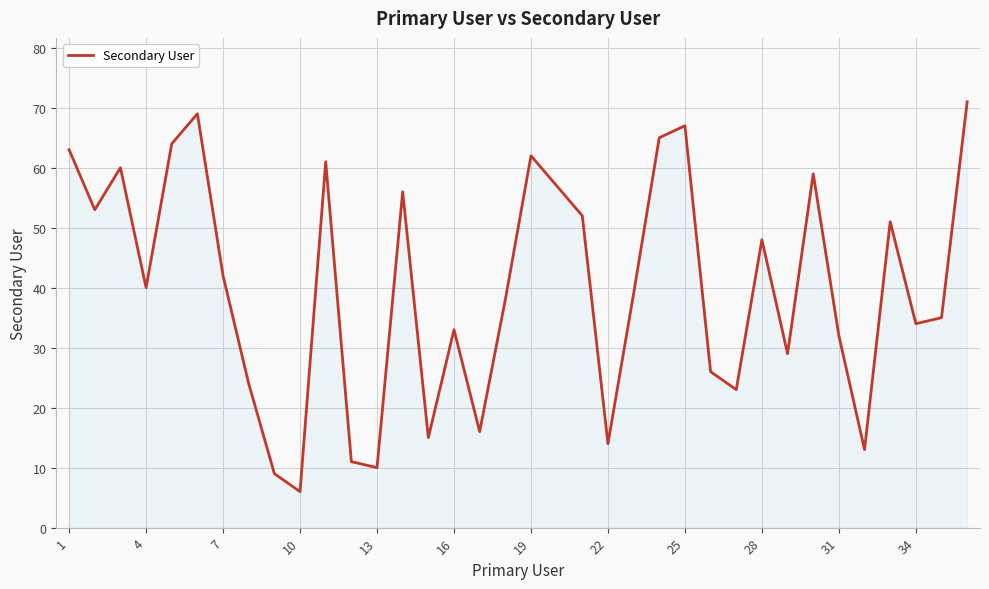

What is the maximum value shown in the chart?

71